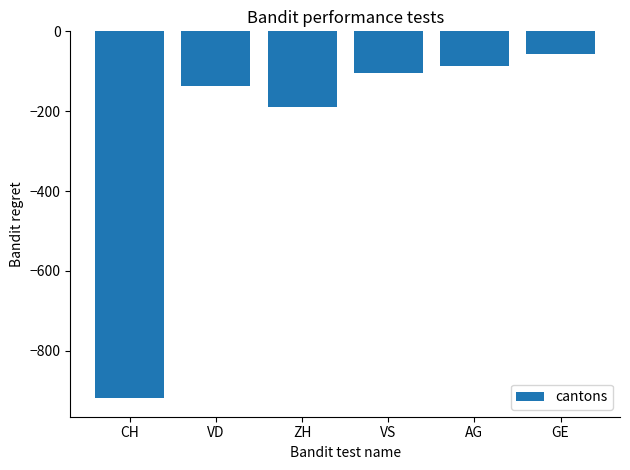

What is the change in value from CH to VS?

+814